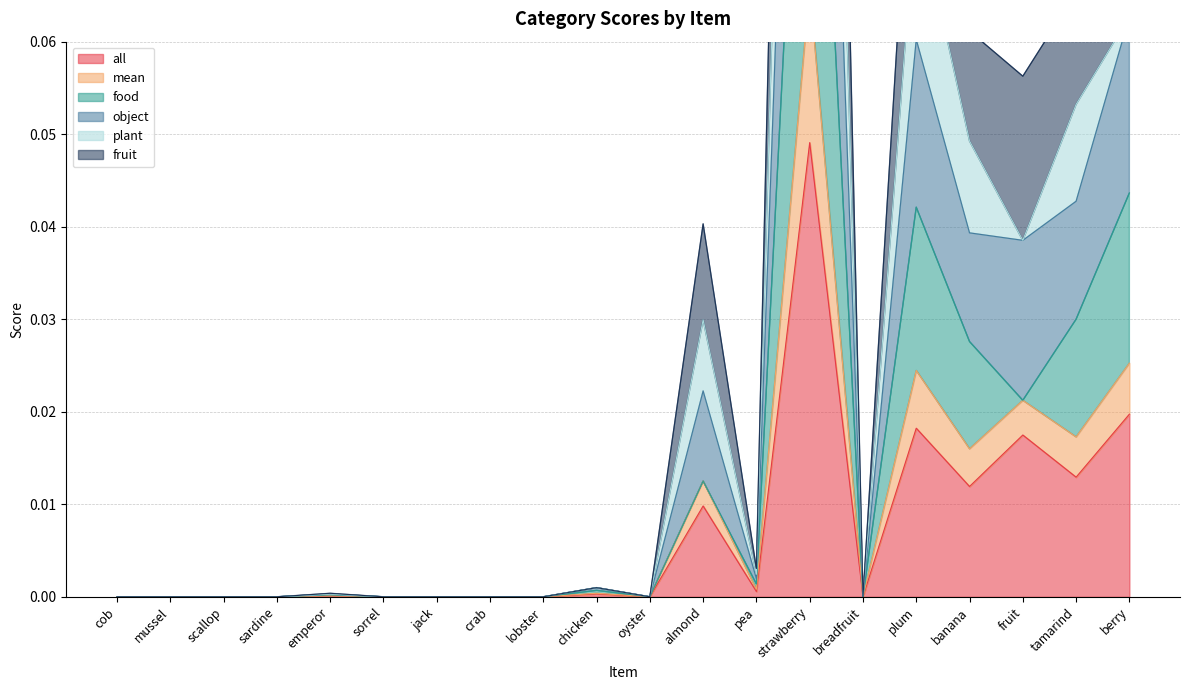

Is it true that all equals 0.0 at tamarind?

True